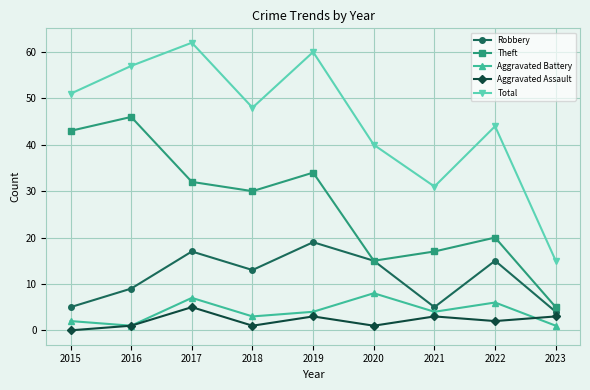

Count the number of categories in the chart.

9